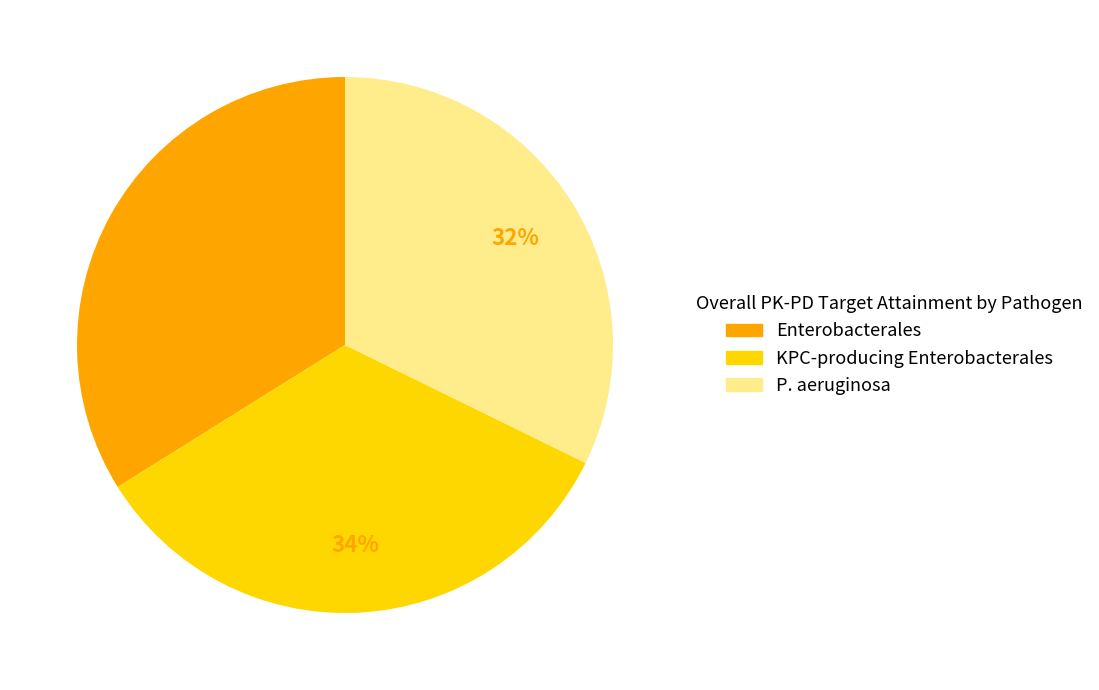

To the nearest percent, what percentage of the pie is Enterobacterales?

34%